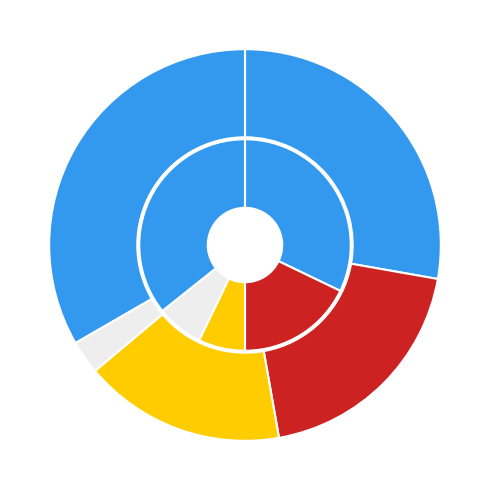

The Homicide slice represents 3% of the pie. True or false?

True